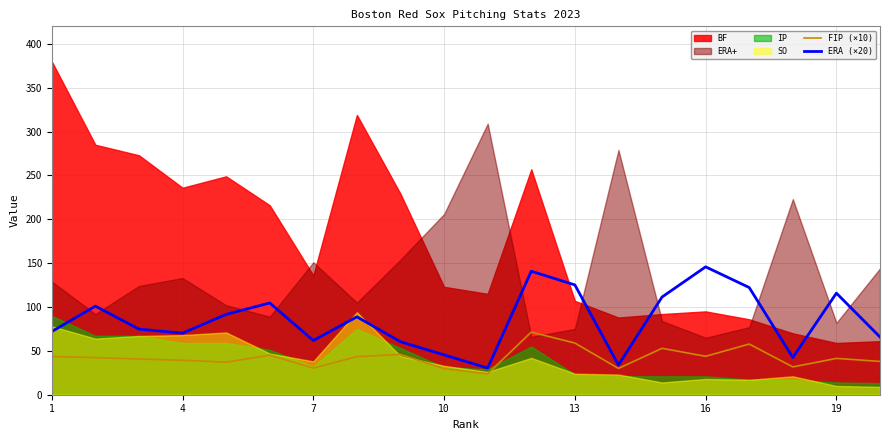

True or false: ERA (×20) and FIP (×10) intersect in this chart.

False